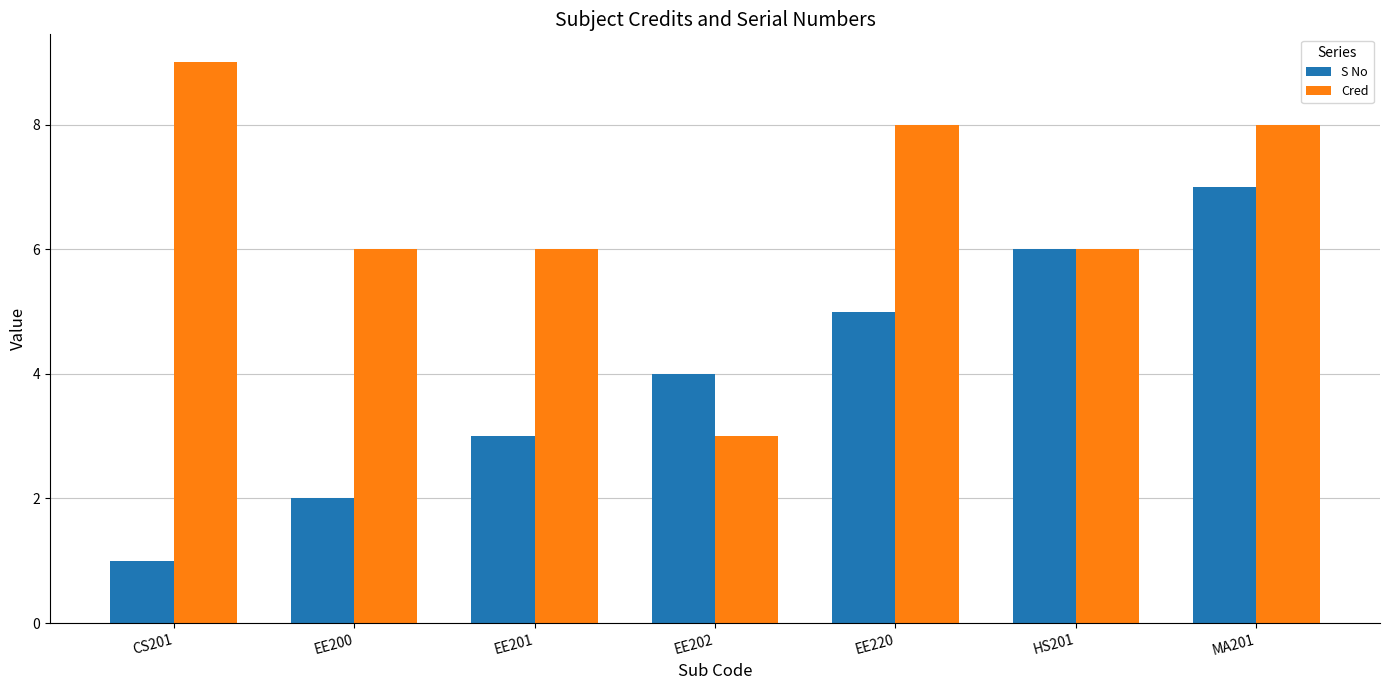

What is the approximate value of Cred at EE201?

6